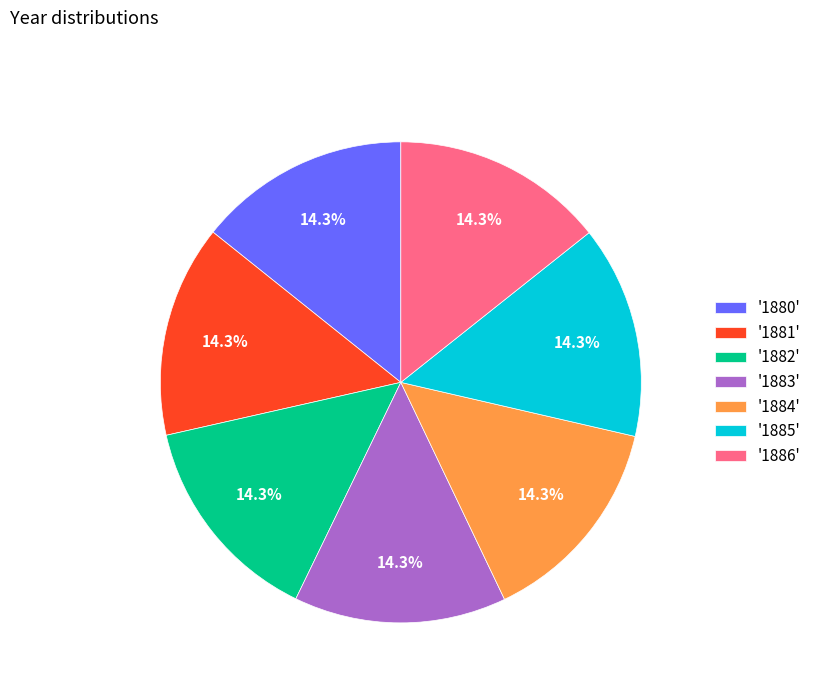

Combined, what portion of the pie is '1882' and '1883'?

28.6%